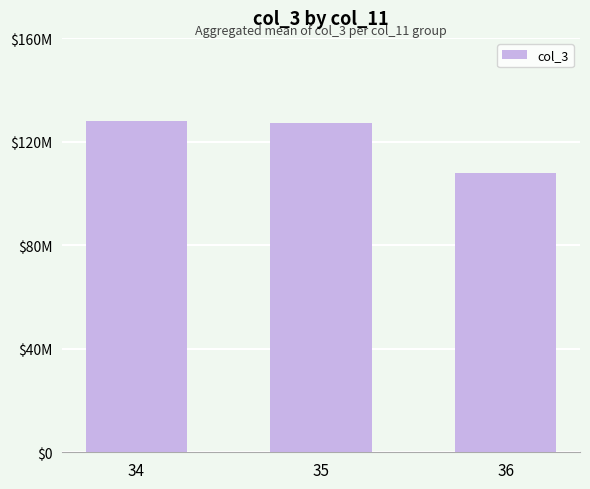

Are the bars horizontal?

No